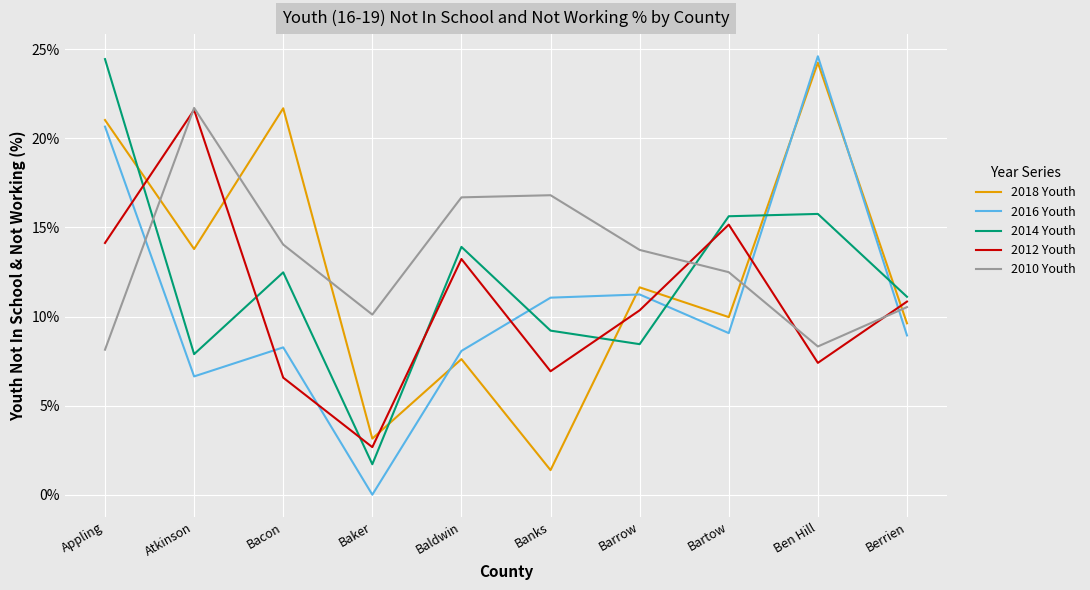

At how many categories does at least one series exceed 6?

10